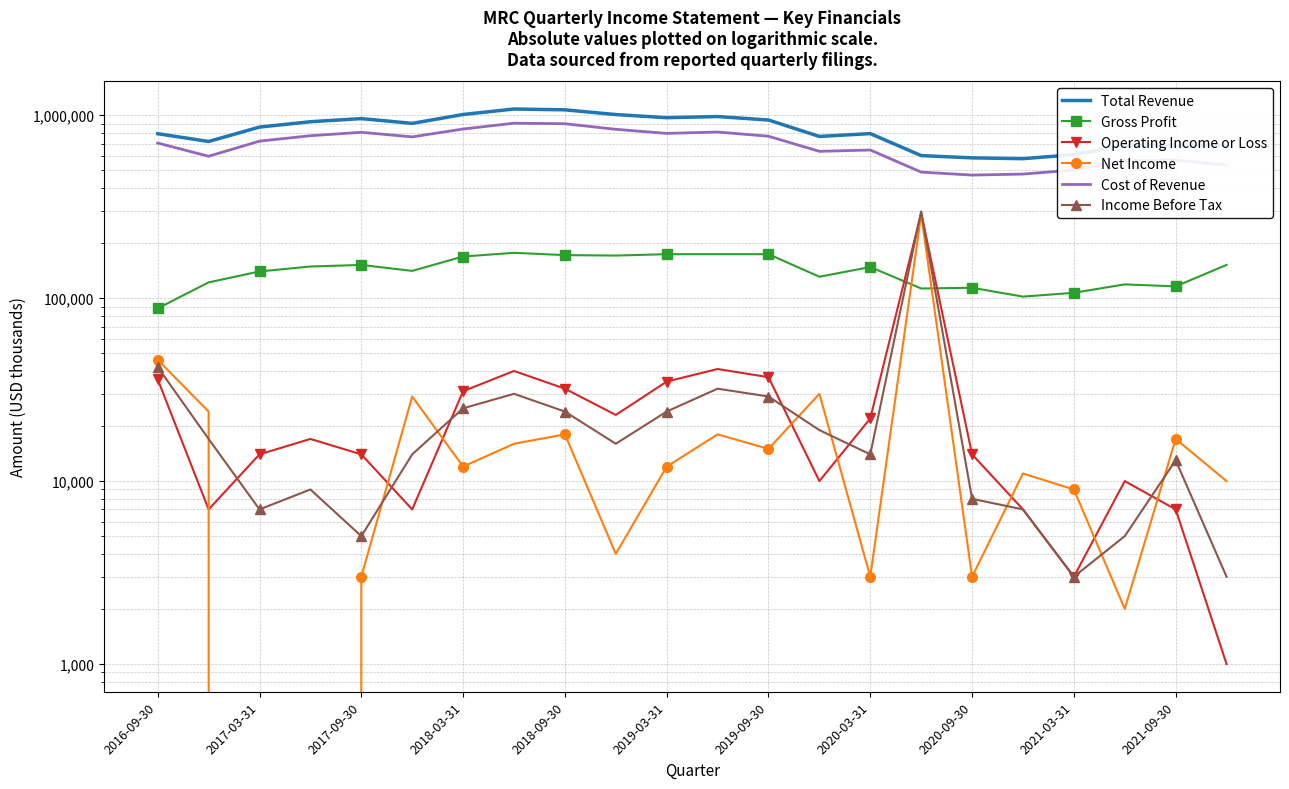

How many lines are shown in the chart?

6